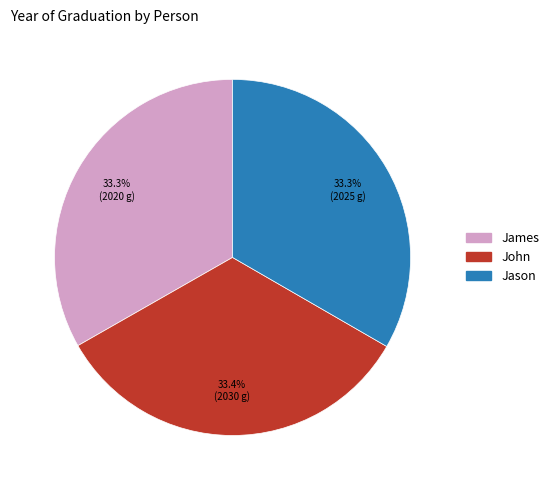

Approximately how many times larger is the value at John compared to Jason?

1.0